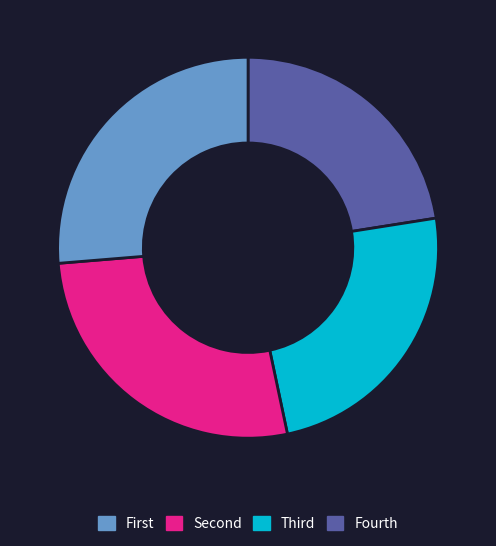

Is there a majority slice in this chart?

No